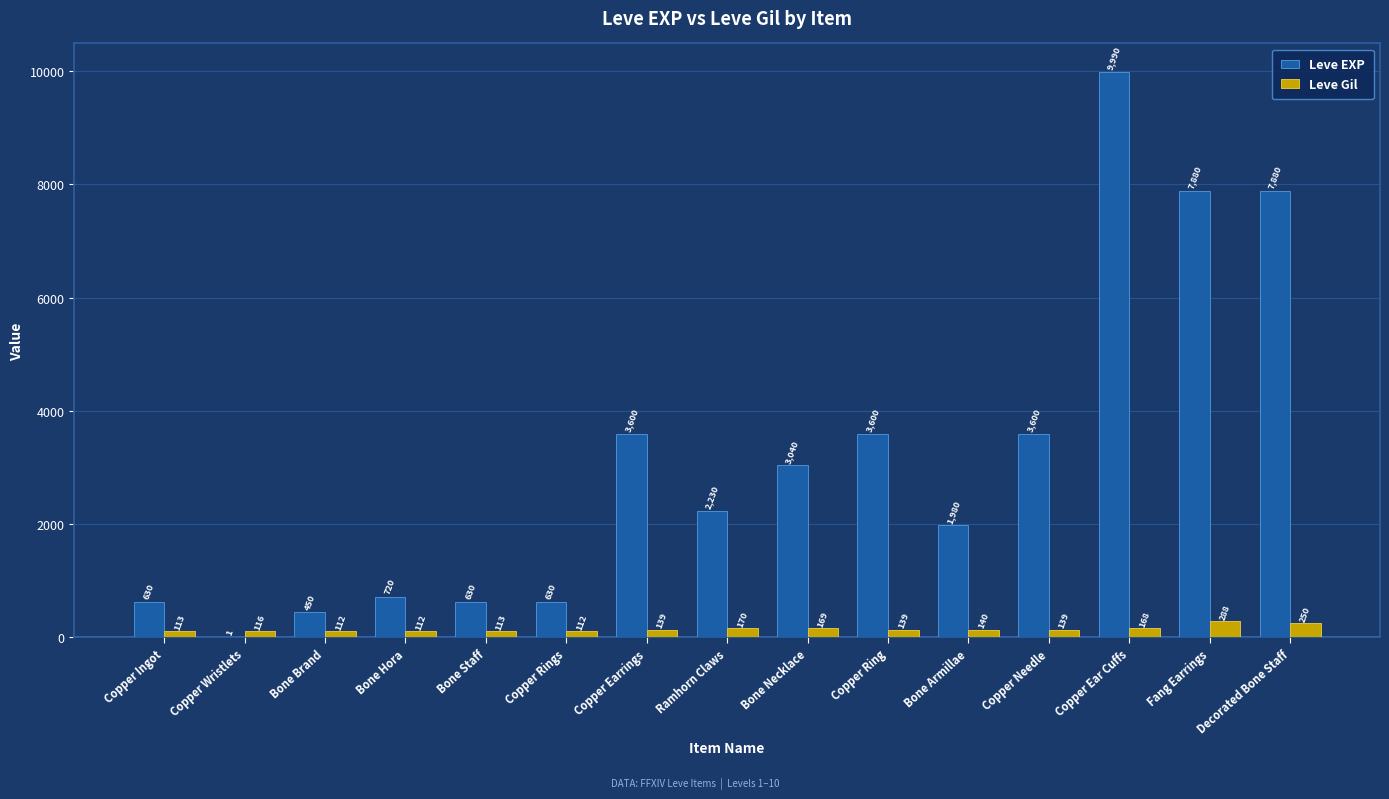

What are all the series names shown in the legend?

Leve EXP, Leve Gil